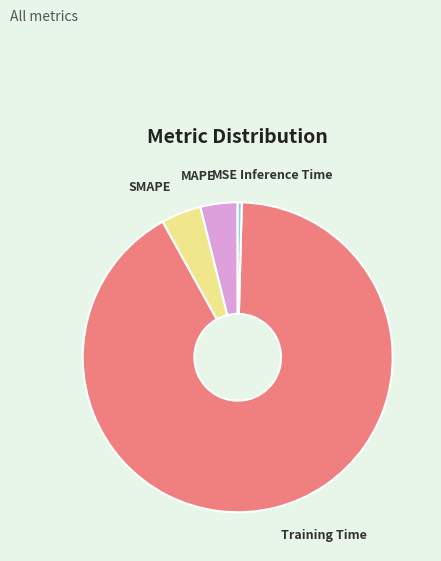

Does any single category account for the majority?

Yes